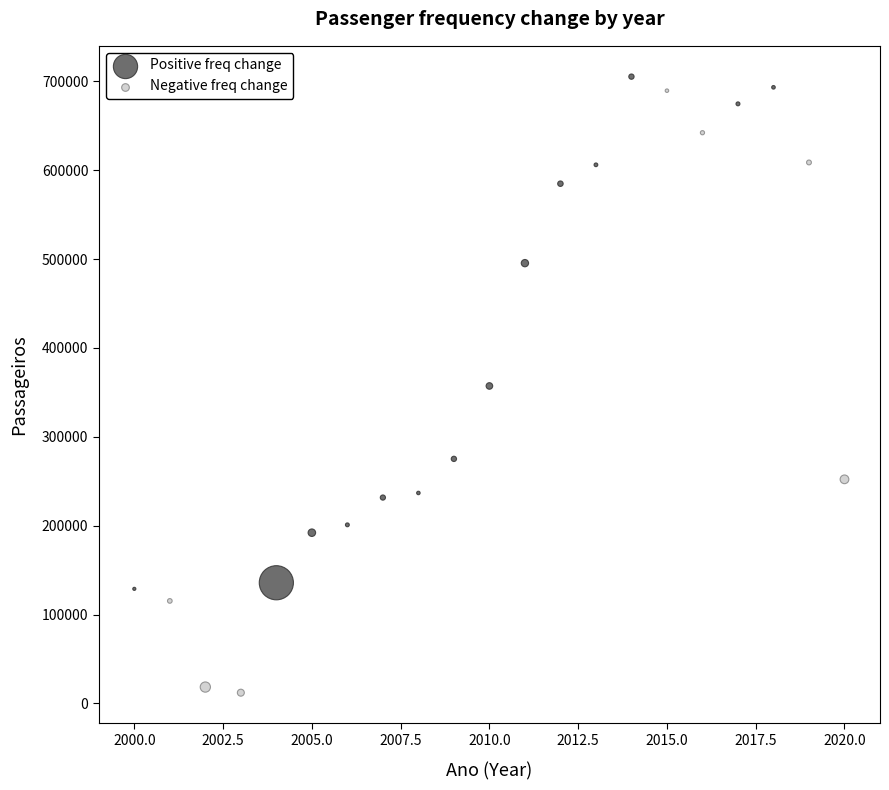

Which series contains the highest Y value?

Positive freq change